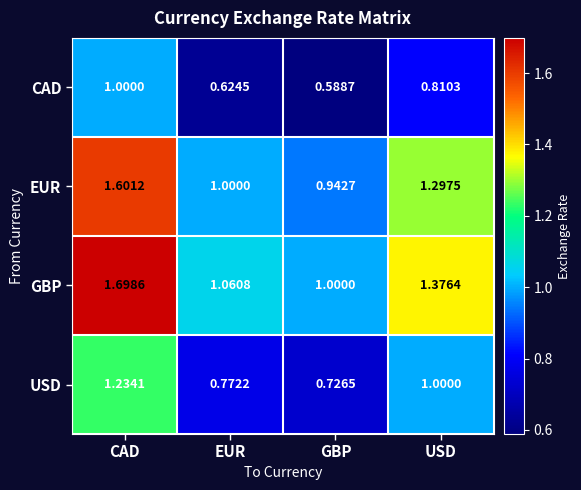

Count the number of data series in this chart.

4